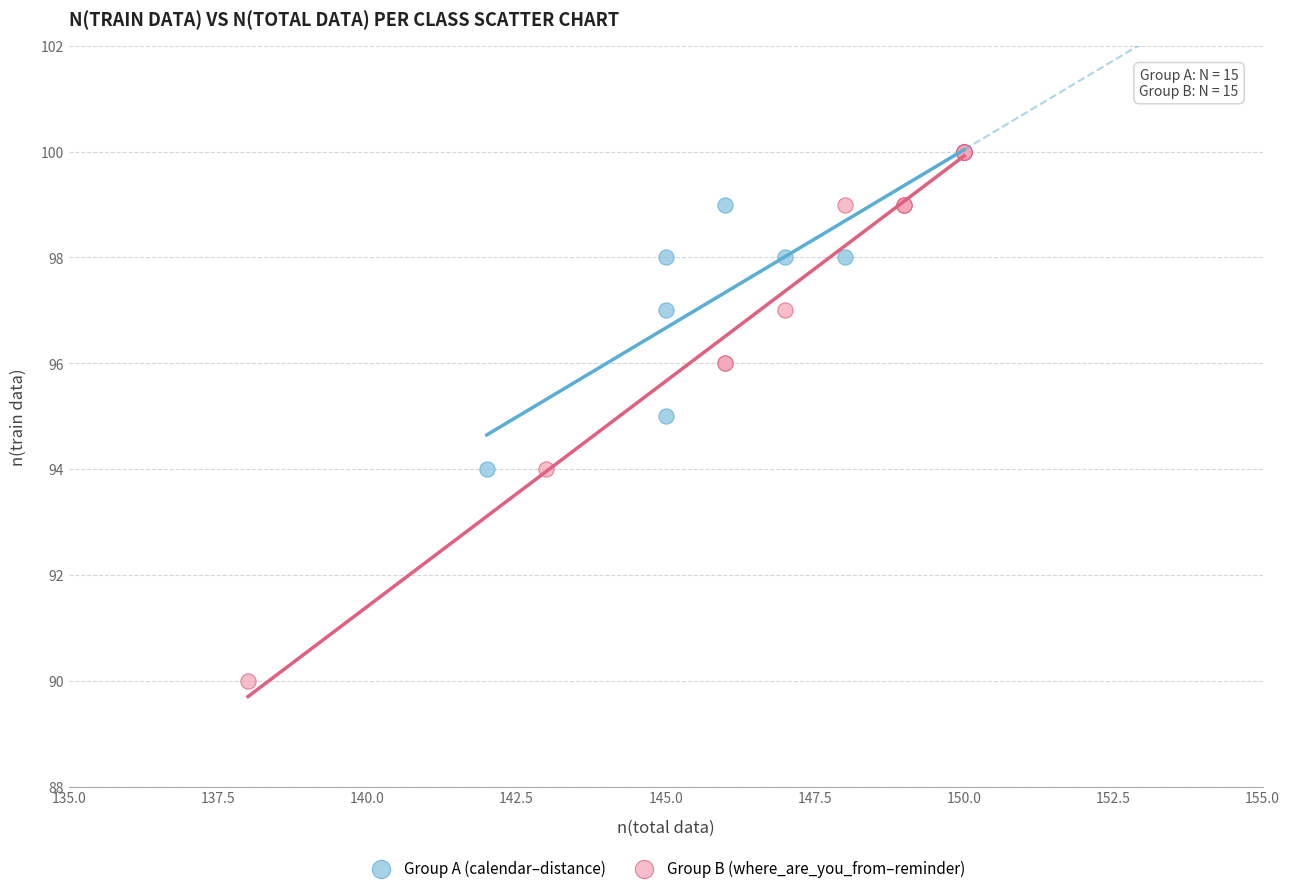

Which series contains the lowest Y value?

Group B (where_are_you_from–reminder)